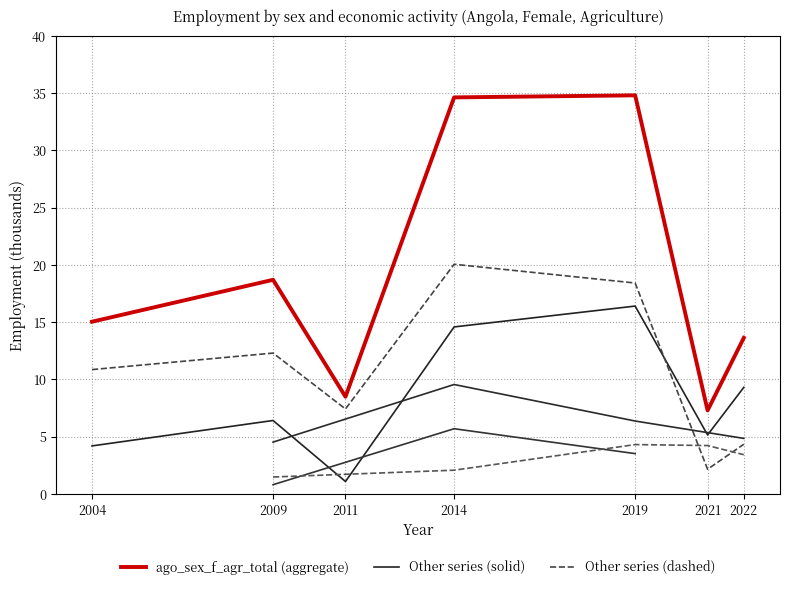

The value of ago_sex_f_agr_total at 2011 is 8.5. True or false?

True